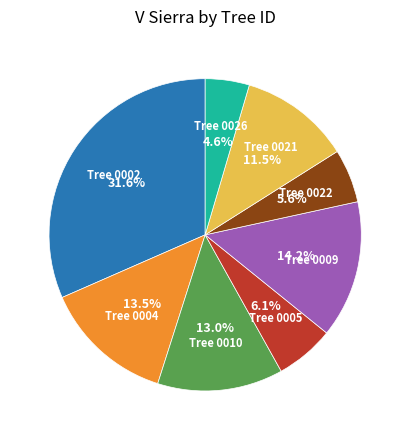

Is there any slice that represents more than half of the pie?

No